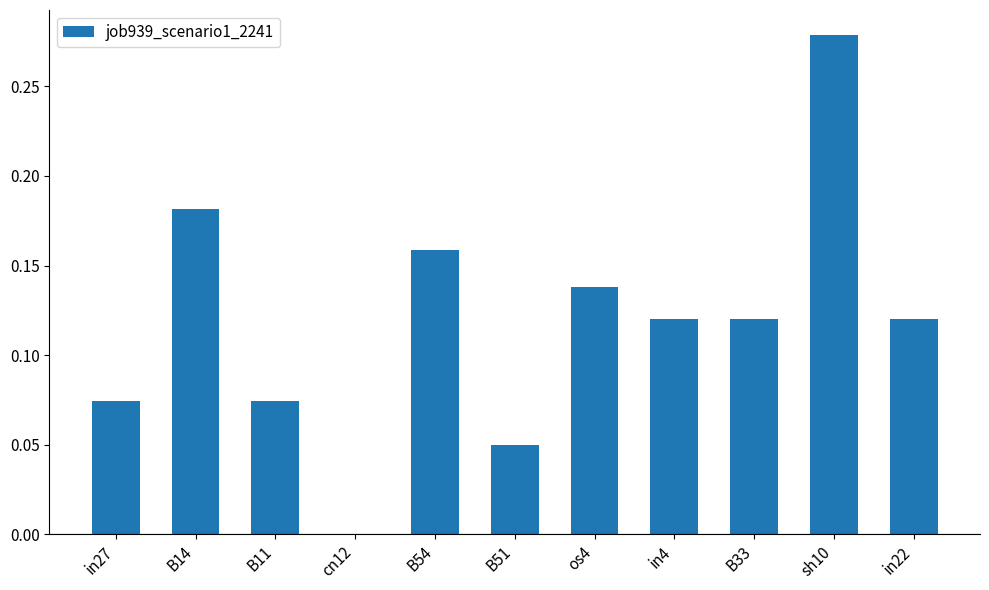

What is the sum of all values?

1.3